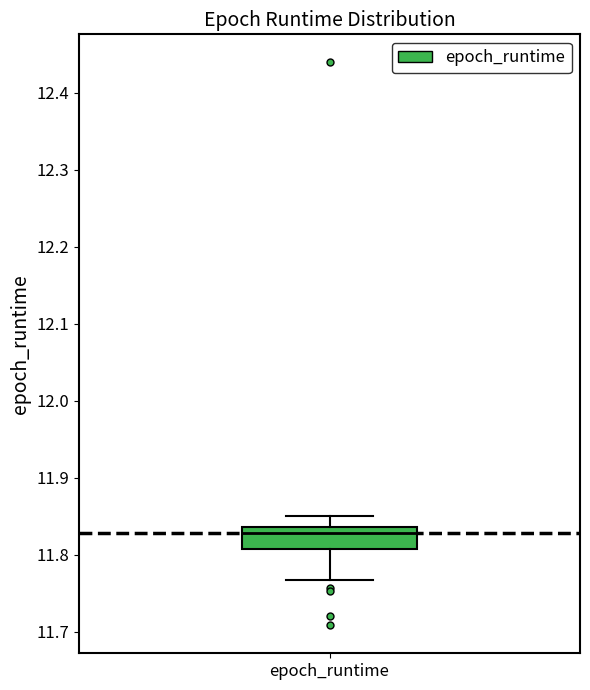

Transcribe this box plot: give where the median line is, the range the box spans, and where the two whiskers end, as read against the y-axis. The values are not printed on the chart, so give them approximately, as read against the axis.

median 11.83, box 11.81 to 11.84, whiskers 11.77 to 11.85